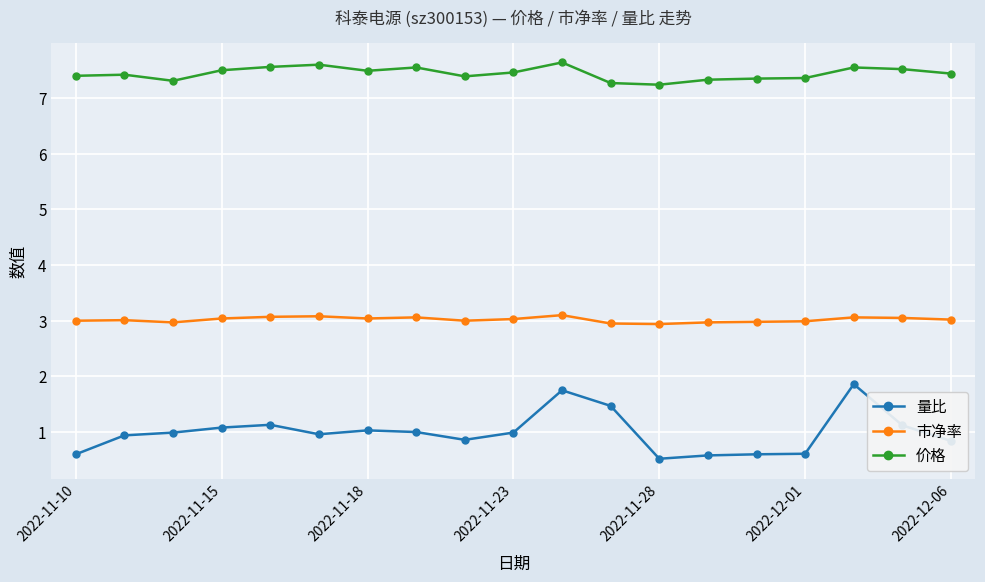

What are all the series names shown in the legend?

量比, 市净率, 价格